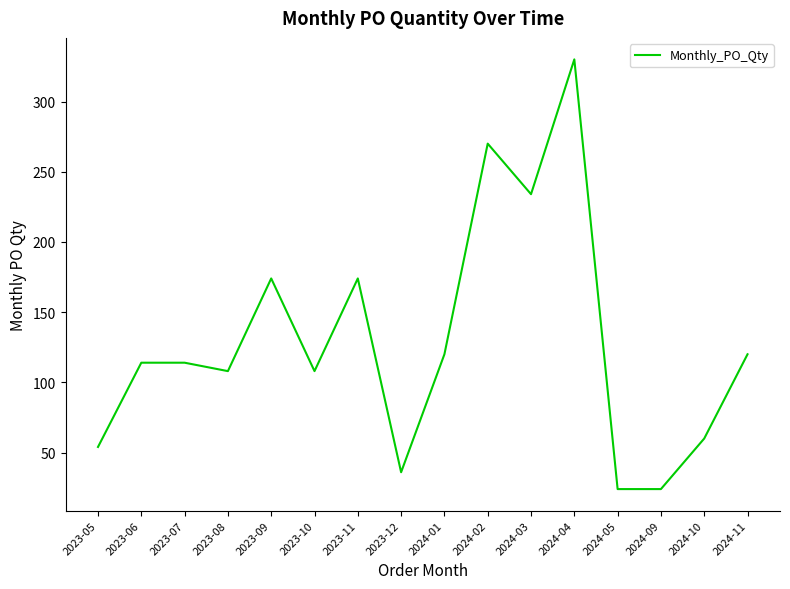

What position from the left is 2023-11?

7